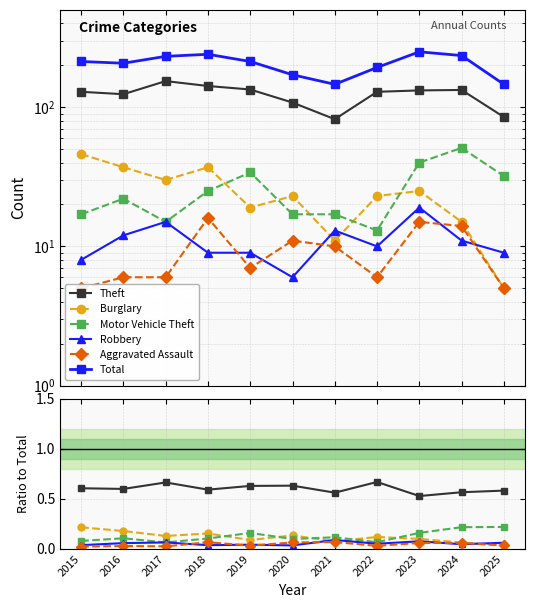

What are all the series names shown in the legend?

Theft, Burglary, Motor Vehicle Theft, Robbery, Aggravated Assault, Total